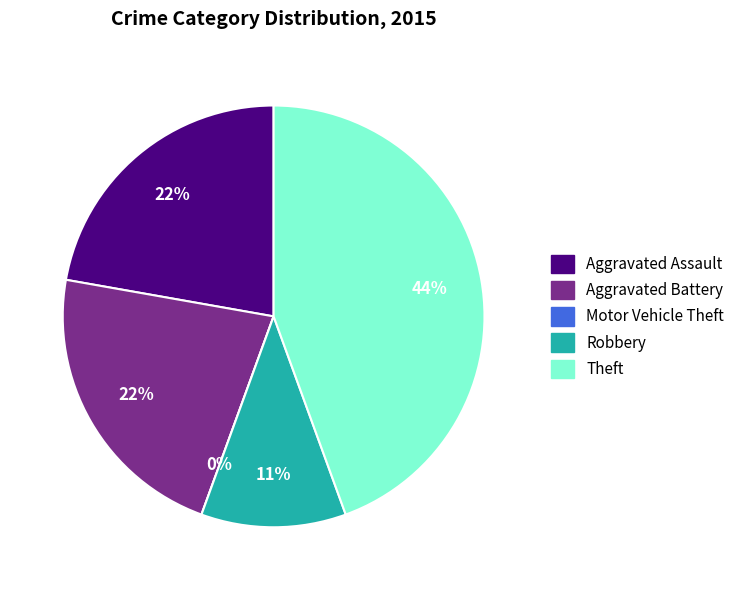

Does Theft represent more than half of the total?

No